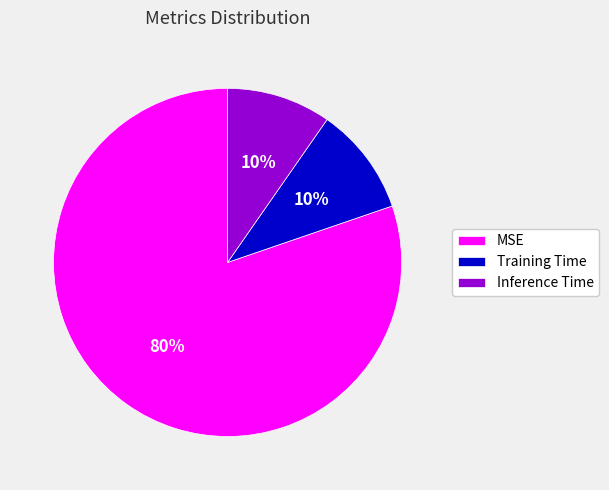

Which slice is the largest?

MSE